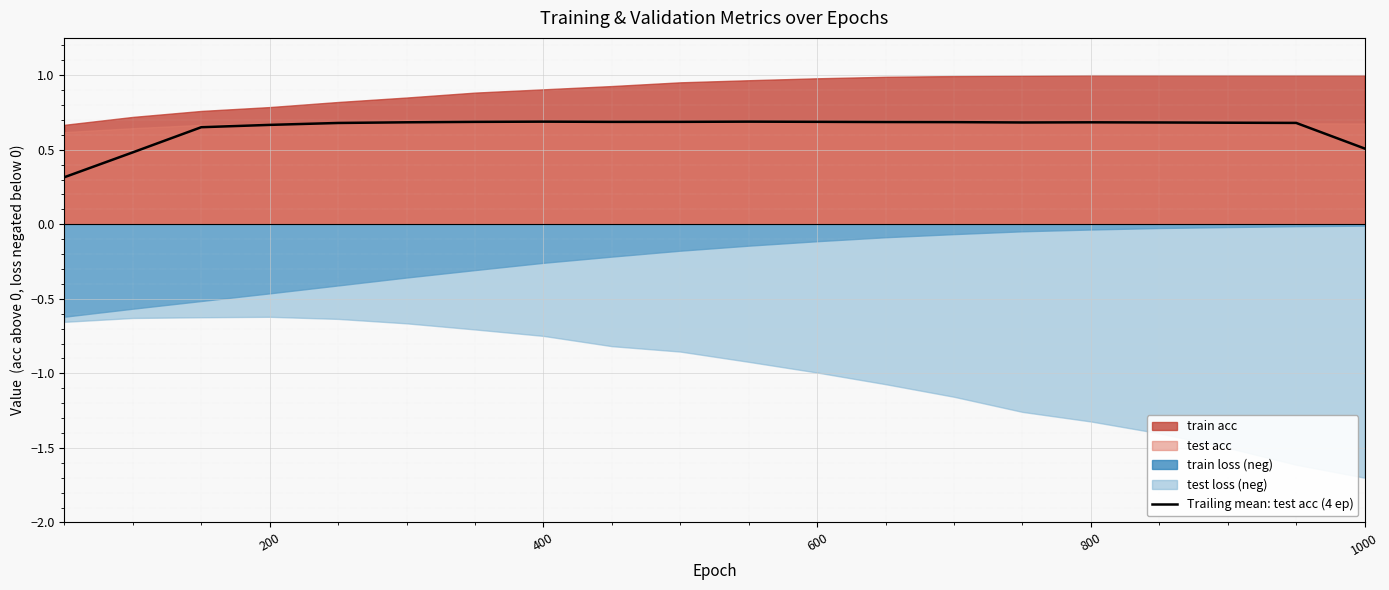

The value of Trailing mean: test acc (4 ep) at 600 is 1.1. True or false?

False